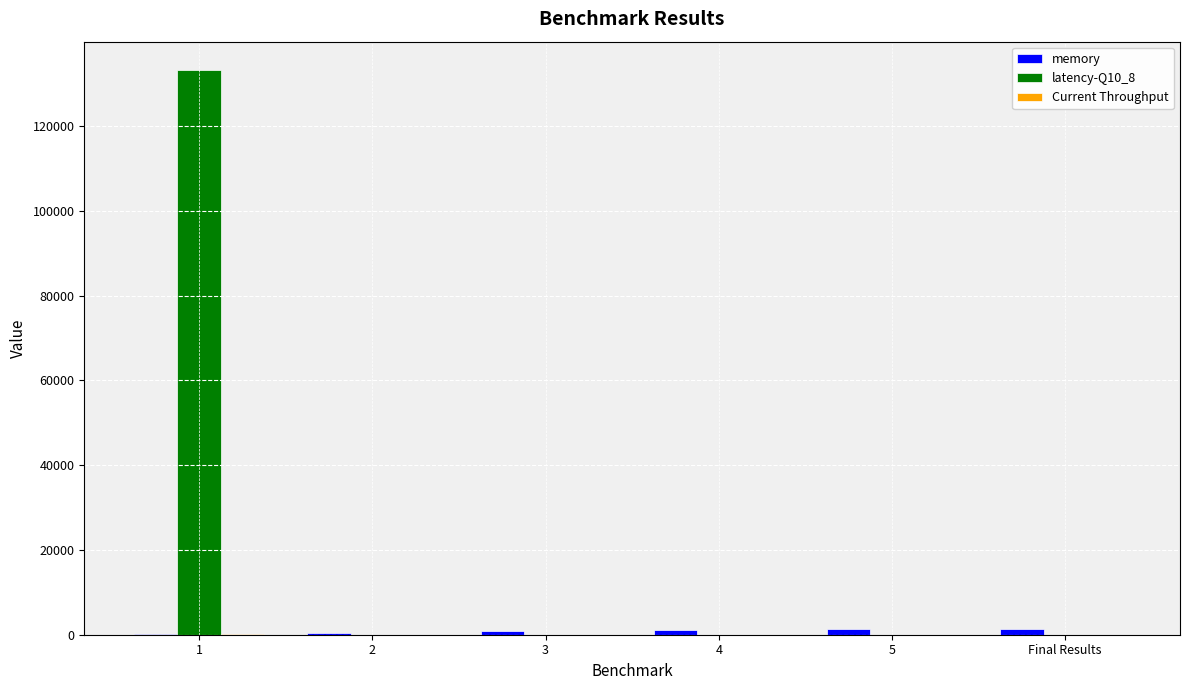

Which series has the largest total across all categories?

latency-Q10_8